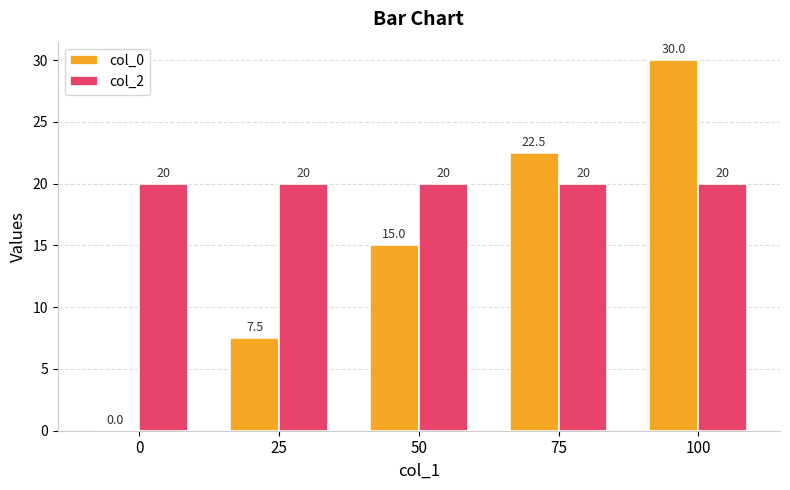

What value does the col_2 series have at 75?

20.0